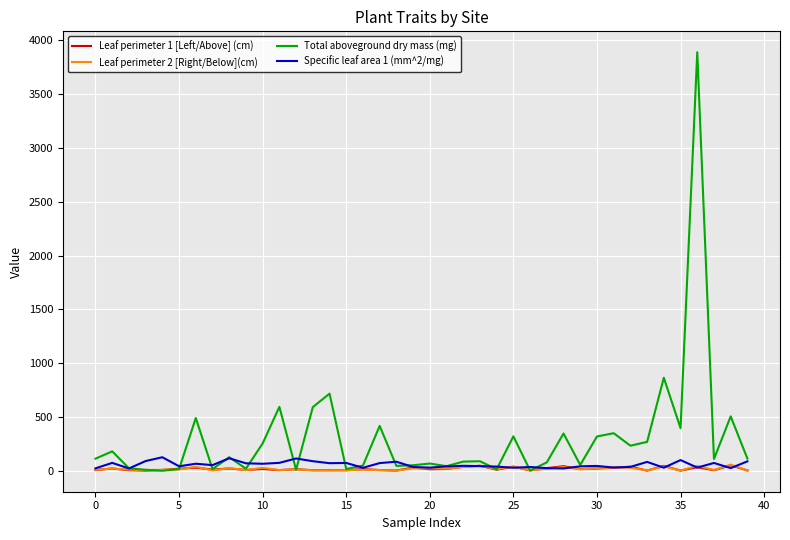

Which series has the largest range (max minus min)?

Total aboveground dry mass (mg)